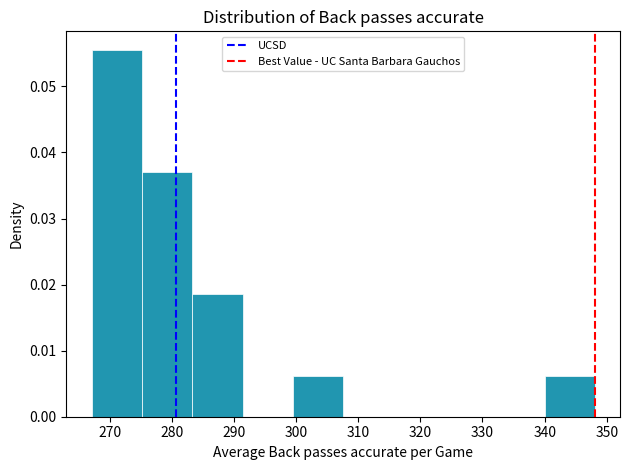

Which range on the x-axis has the tallest bar?

267 to 275